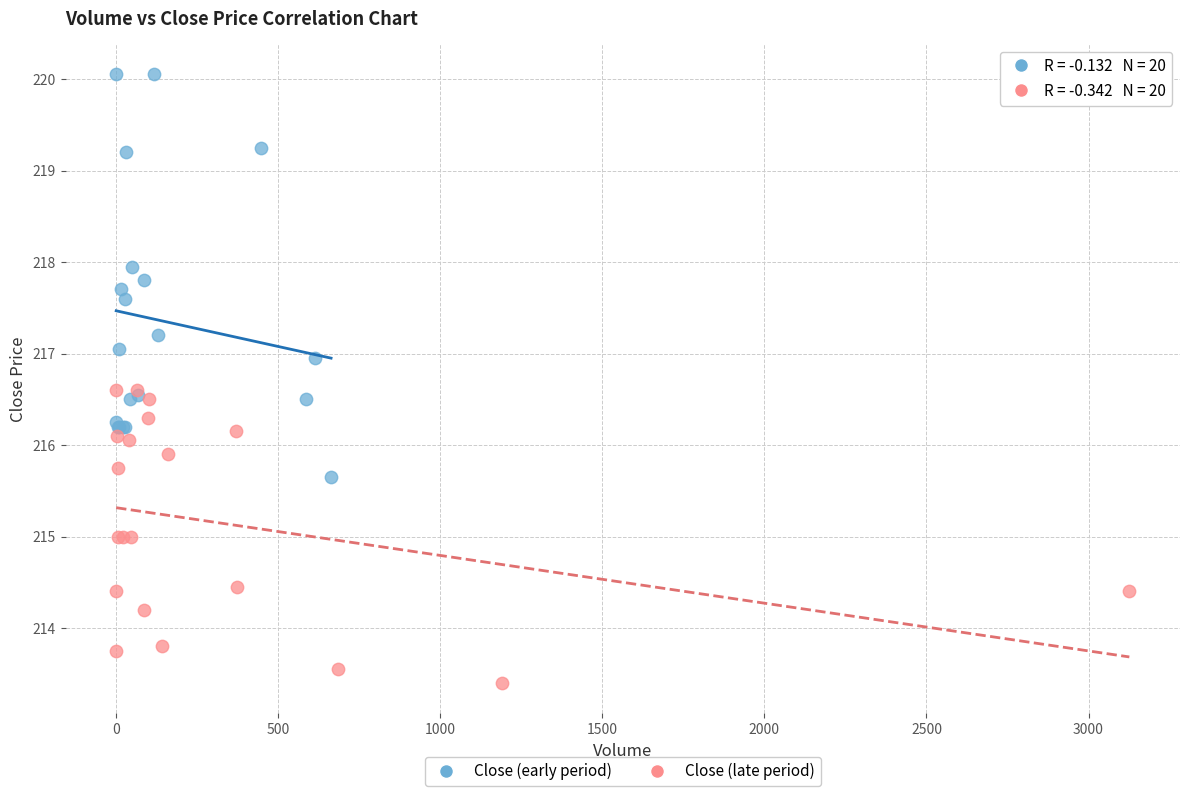

Which series contains the lowest Y value?

Close (late period)